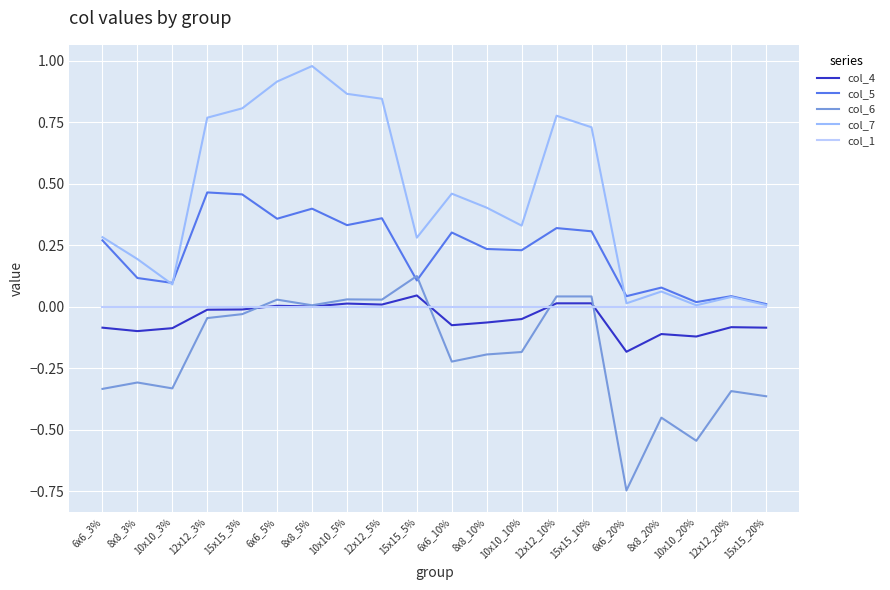

The col_6 series shows -0.1 at 8x8_3%. True or false?

False